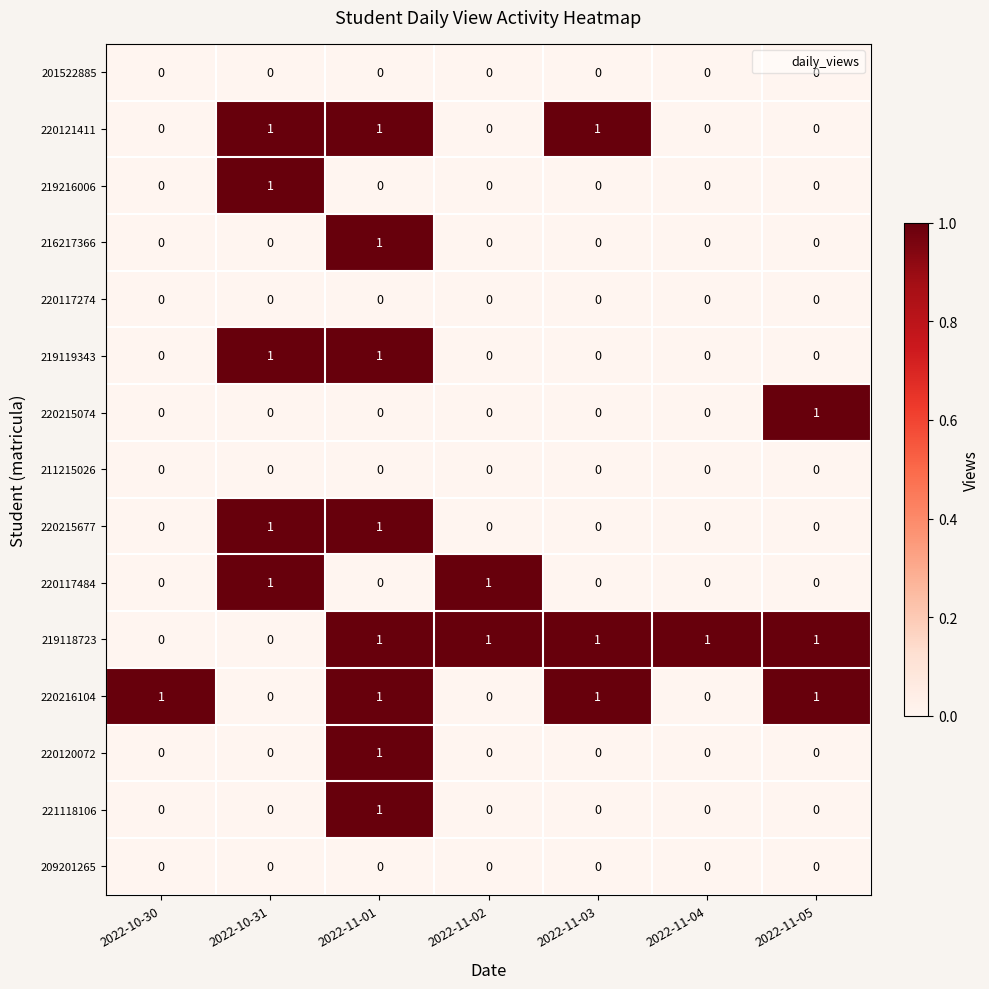

True or false: 220121411 has a value of 0 at 2022-11-05.

True